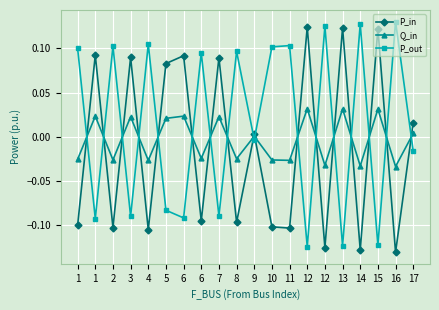

Reading right to left, extract all data points from this chart.

P_in: 0.0	-0.1	0.1	-0.1	0.1	-0.1	0.1	-0.1	-0.1	0.0	-0.1	0.1	-0.1	0.1	0.1	-0.1	0.1	-0.1	0.1	-0.1
Q_in: 0.0	-0.0	0.0	-0.0	0.0	-0.0	0.0	-0.0	-0.0	0.0	-0.0	0.0	-0.0	0.0	0.0	-0.0	0.0	-0.0	0.0	-0.0
P_out: -0.0	0.1	-0.1	0.1	-0.1	0.1	-0.1	0.1	0.1	-0.0	0.1	-0.1	0.1	-0.1	-0.1	0.1	-0.1	0.1	-0.1	0.1